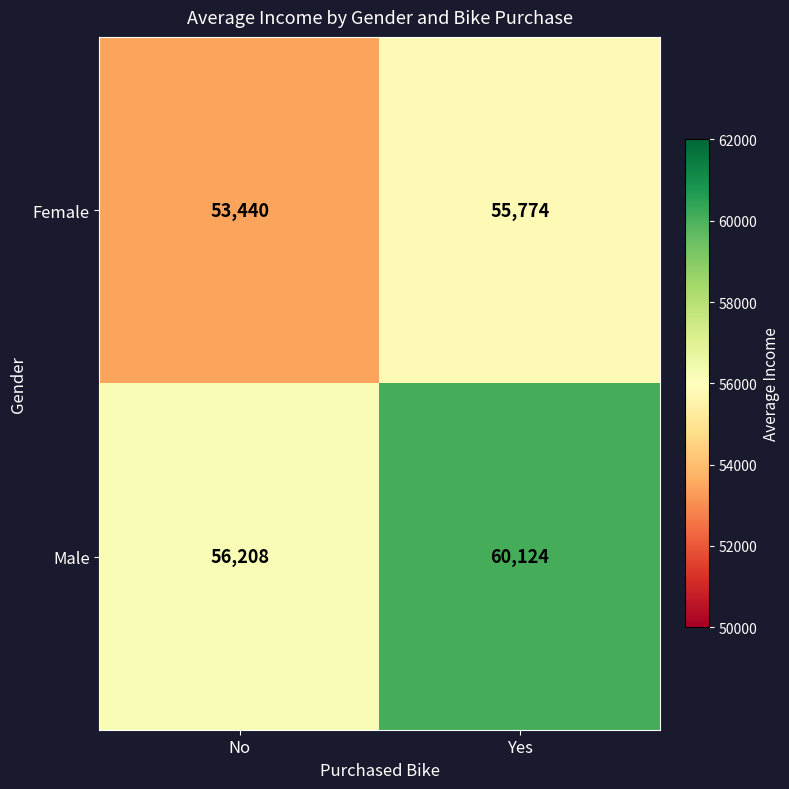

Reading left to right, transcribe all the data shown in this chart.

Female: 53440	55774
Male: 56208	60124